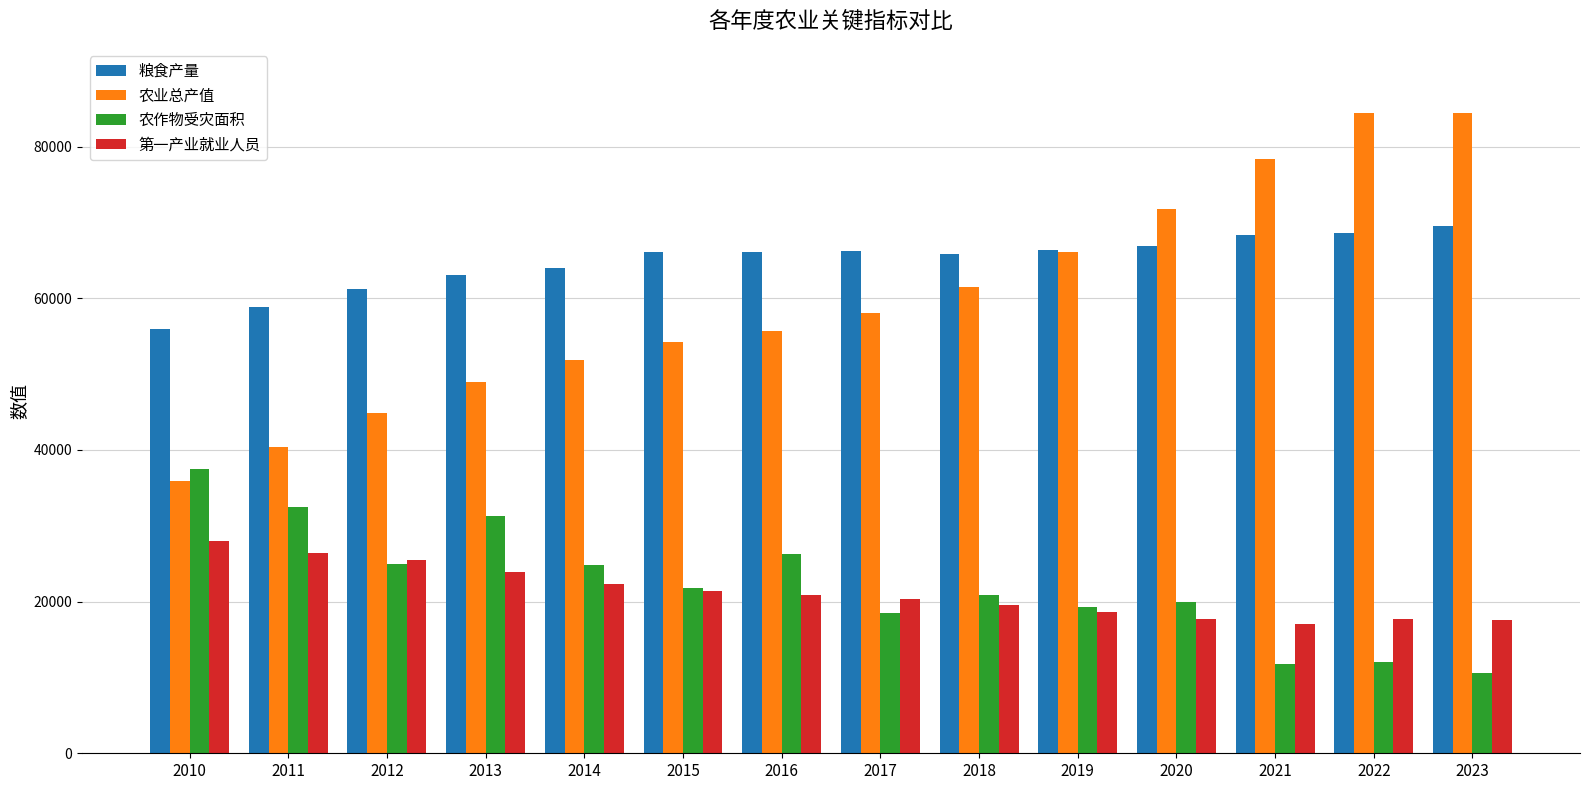

Does the chart contain stacked bars?

No